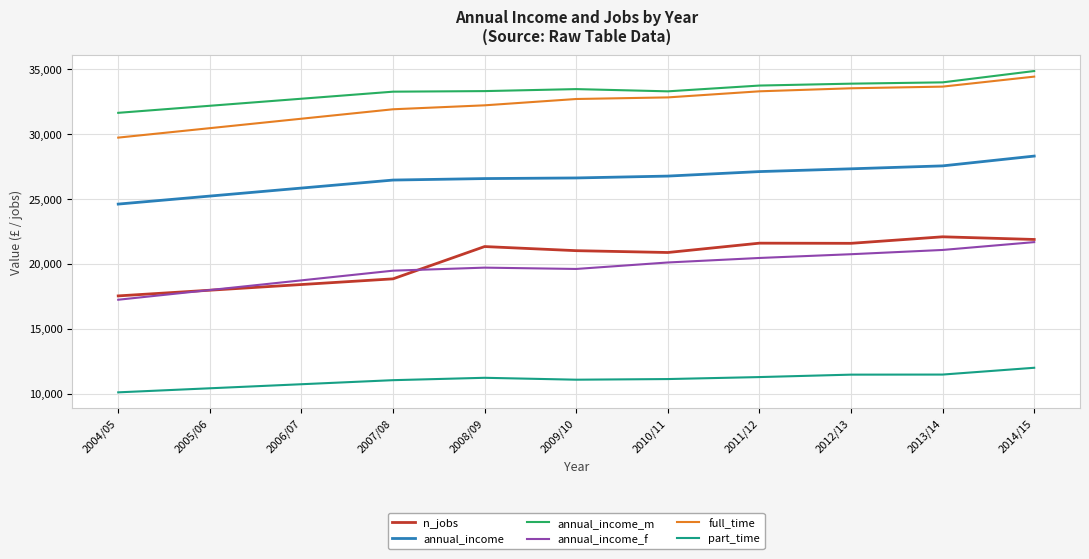

What is the sum of all annual_income_f values?

216763.3